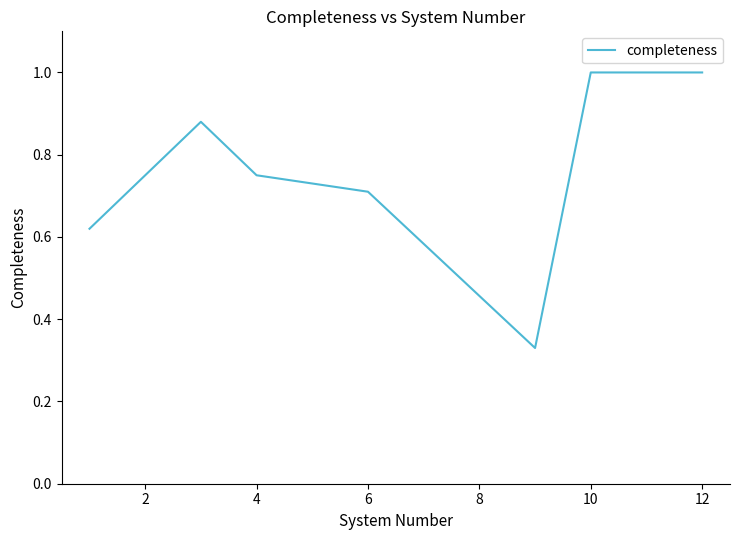

How many interior local valleys (lower than both neighbors) does the data have?

1